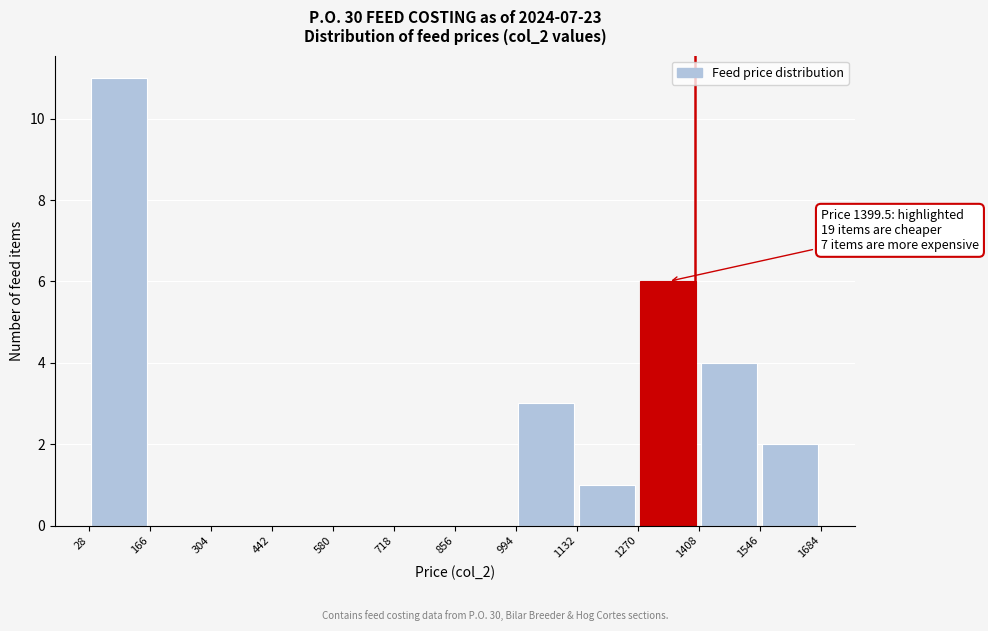

Which range on the x-axis has the tallest bar?

28 to 166